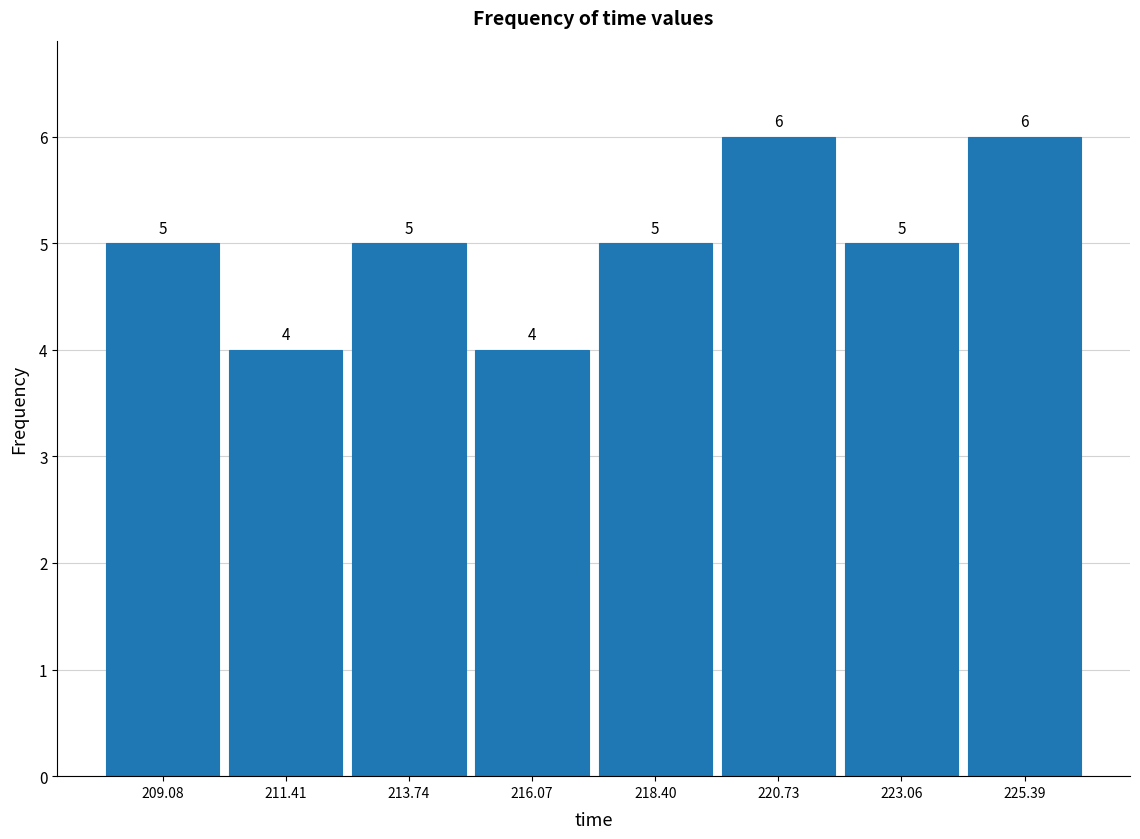

Reading left to right, list every bar in this chart as the range it spans on the x-axis followed by its height. The bar edges are not printed on the chart, so give them approximately, as read against the axis.

208.0 to 210.0: 5
210.0 to 212.5: 4
212.5 to 215.0: 5
215.0 to 217.0: 4
217.0 to 219.5: 5
219.5 to 222.0: 6
222.0 to 224.0: 5
224.0 to 226.5: 6